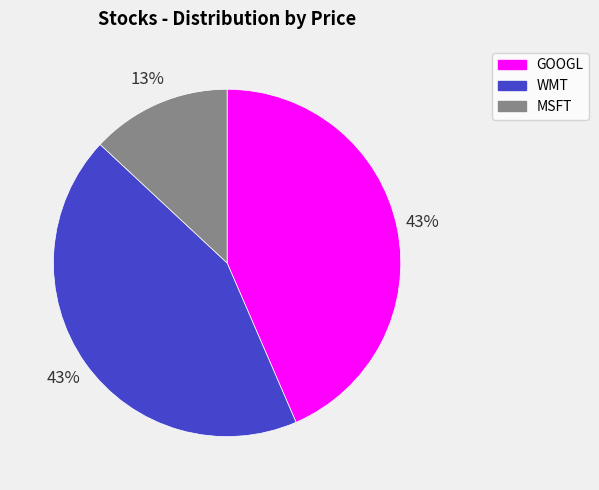

How many slices are in this pie chart?

3